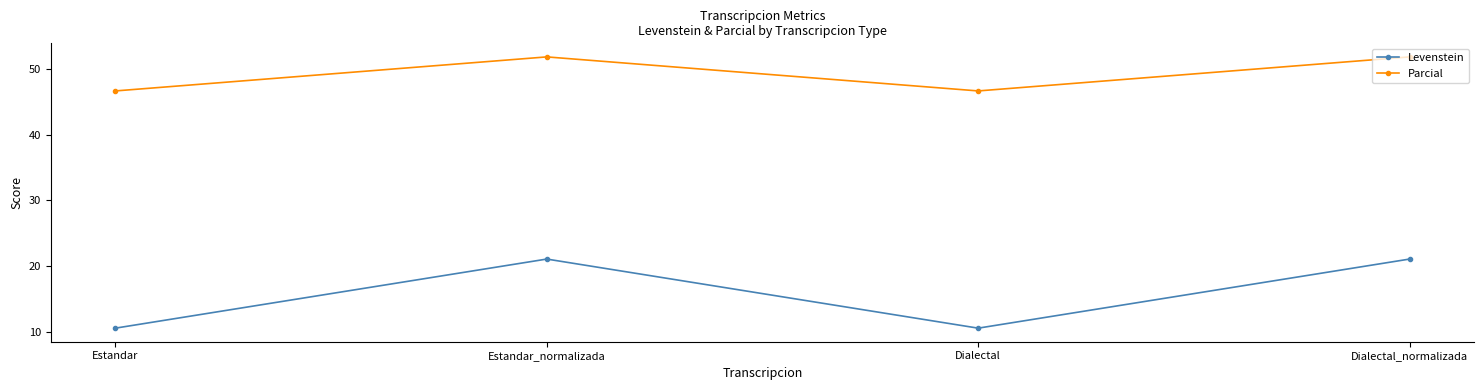

Which series has the widest spread of values?

Levenstein